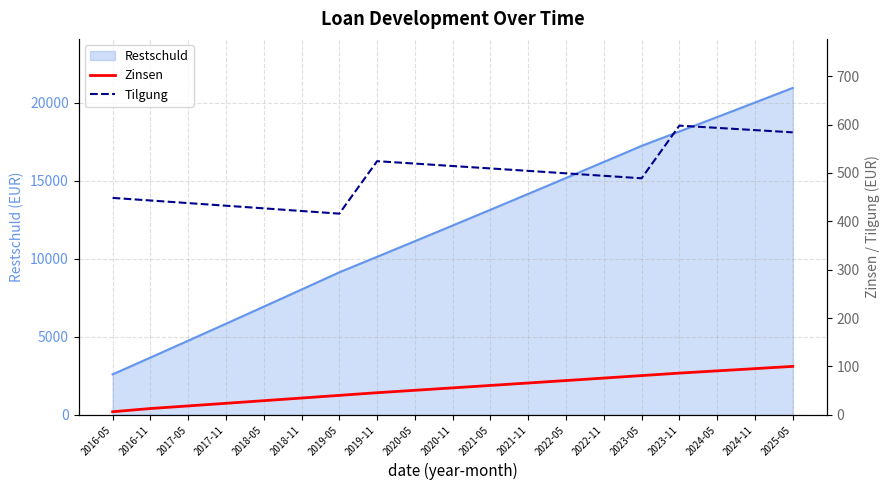

At which label does Restschuld reach its minimum?

2016-05